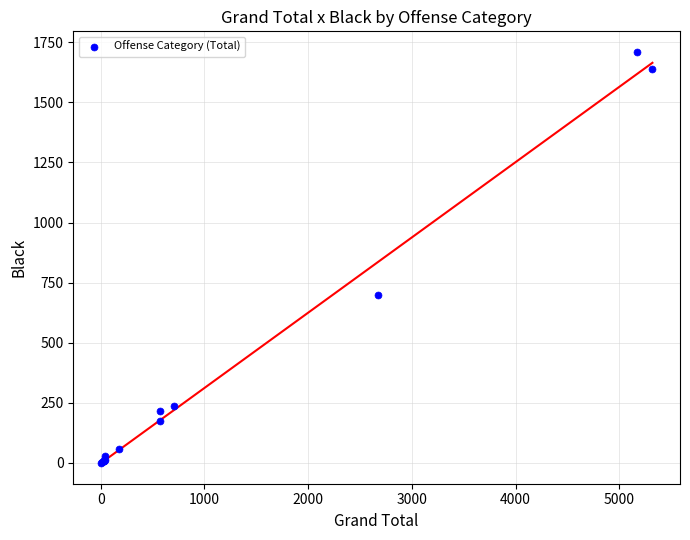

What Y value in the scatter plot is closest to 855?

699